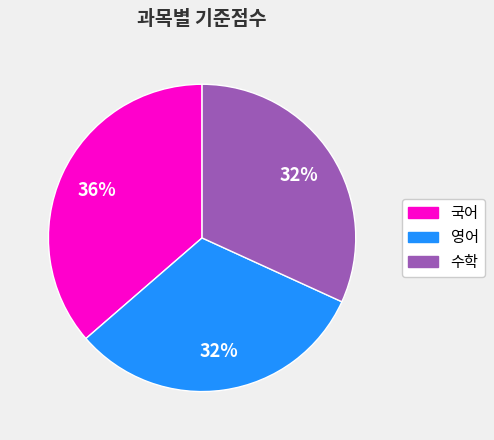

Count the number of slices in the pie.

3